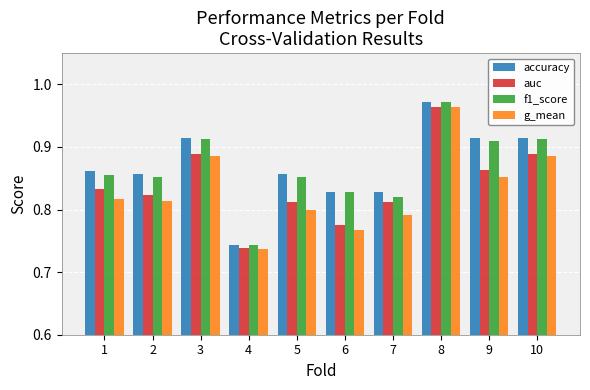

What is the sum of the f1_score values at 3 and 5?

1.8